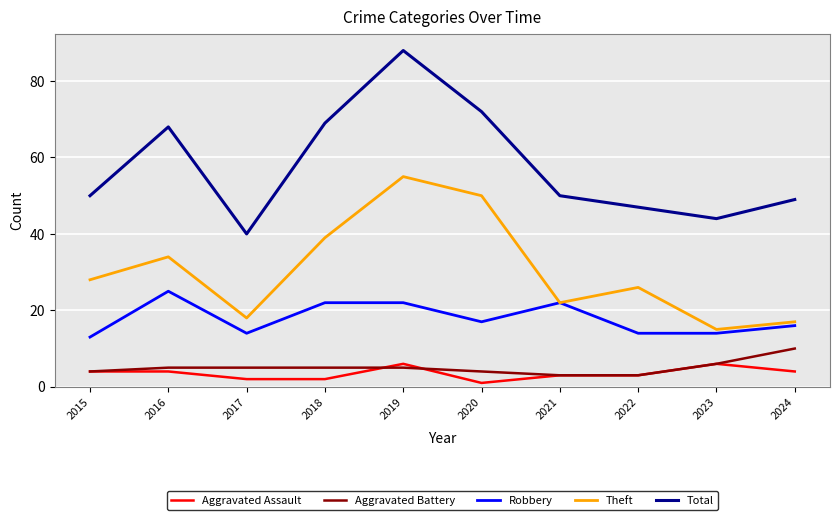

What value does the Aggravated Battery series have at 2023?

6